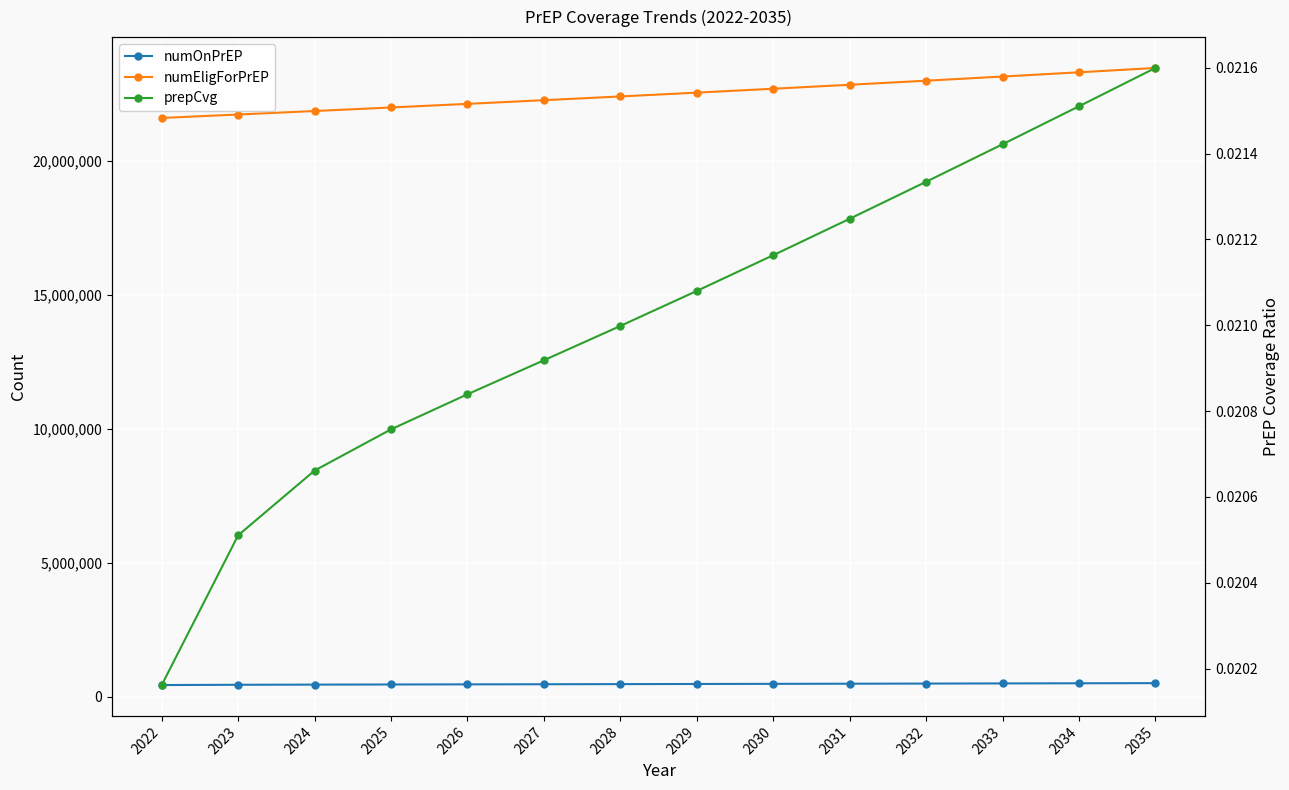

Which series has the largest total across all categories?

numEligForPrEP